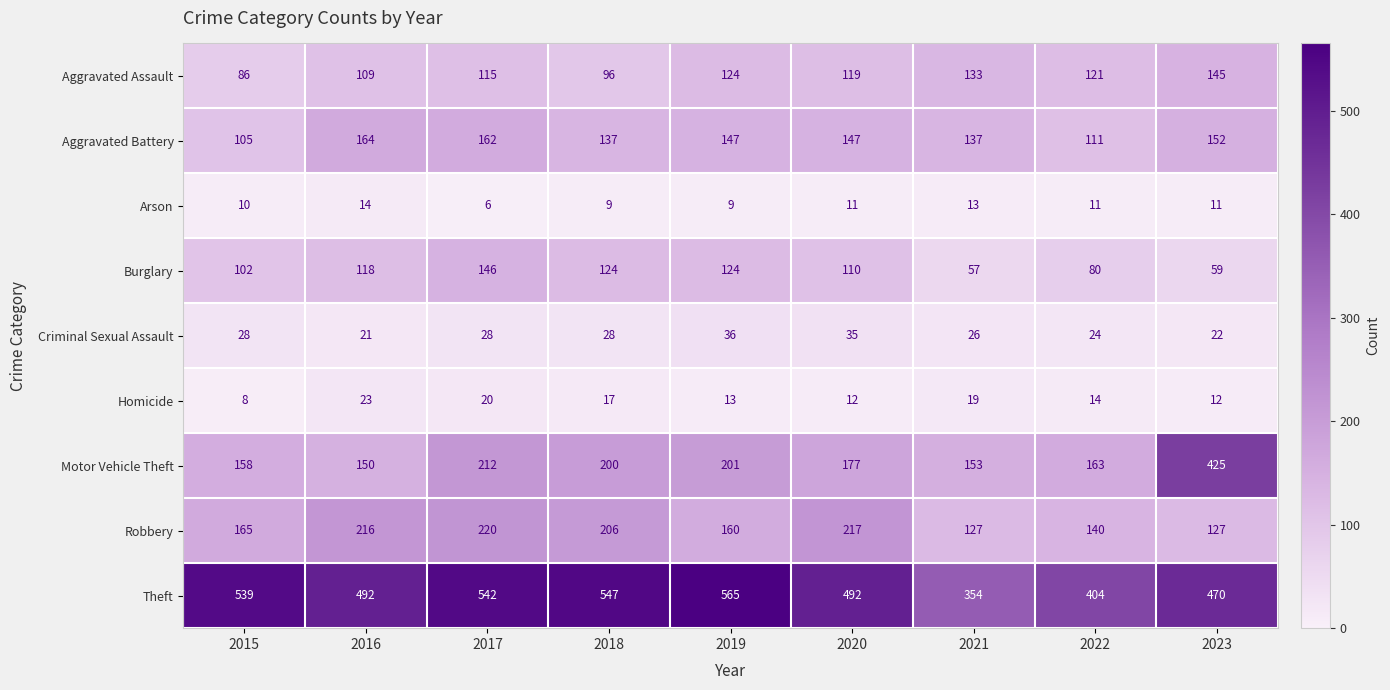

Is the value of Burglary at 2019 greater than the value of Criminal Sexual Assault at 2020?

Yes